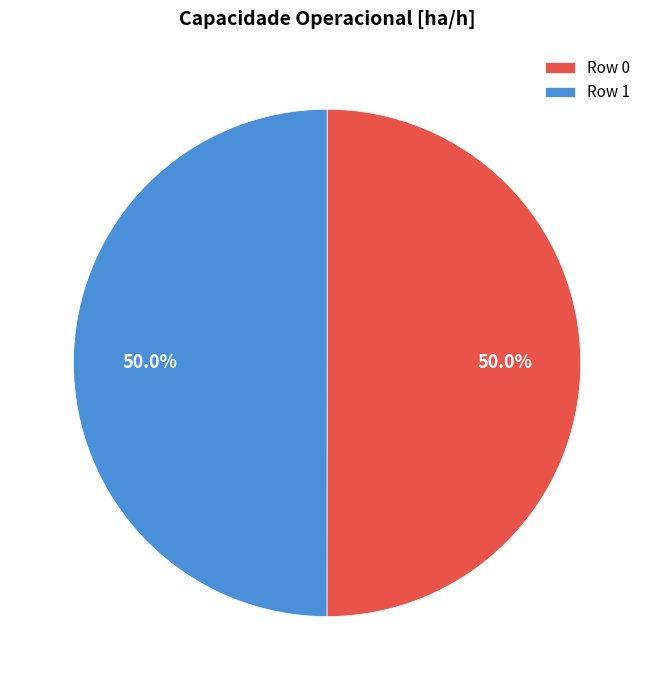

What is the total percentage of Row 1 and Row 0?

100.0%